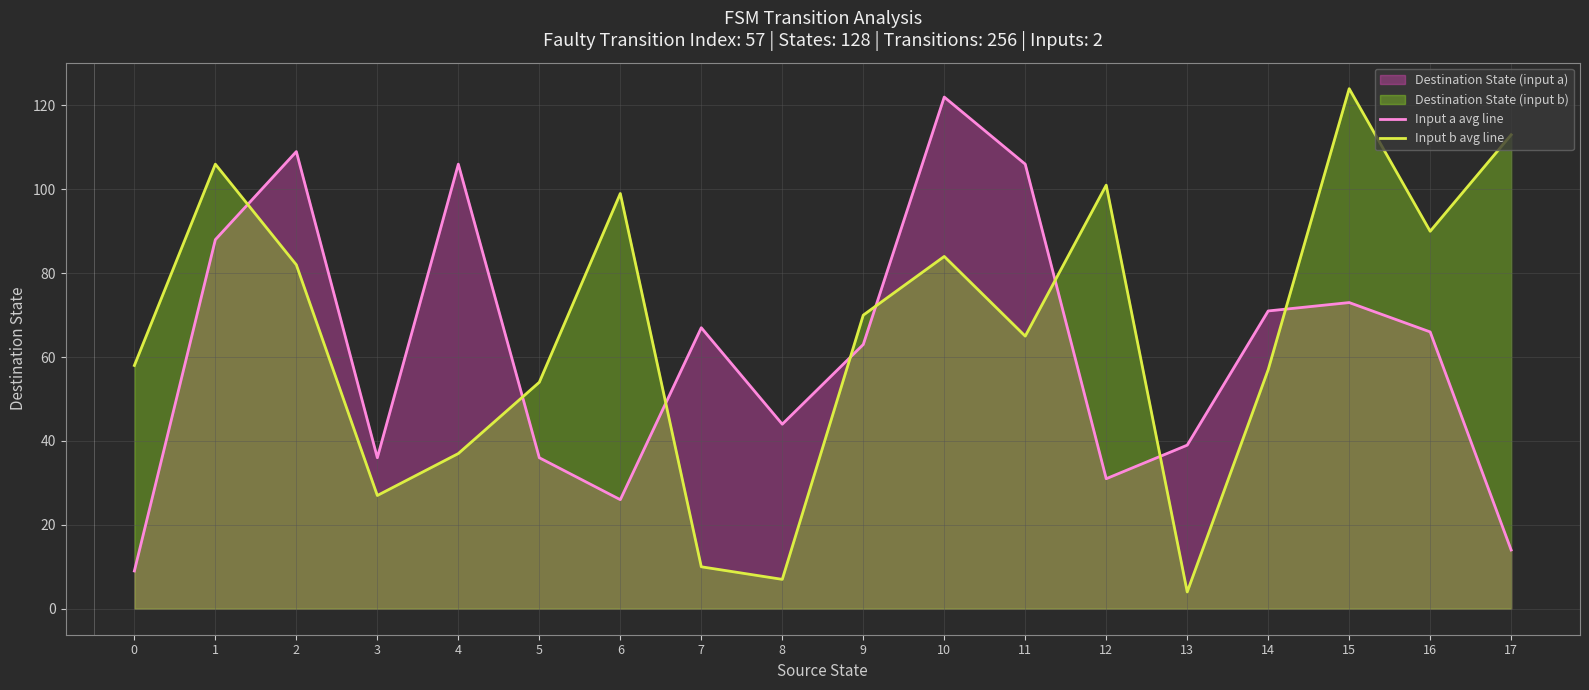

How many lines are shown in the chart?

2